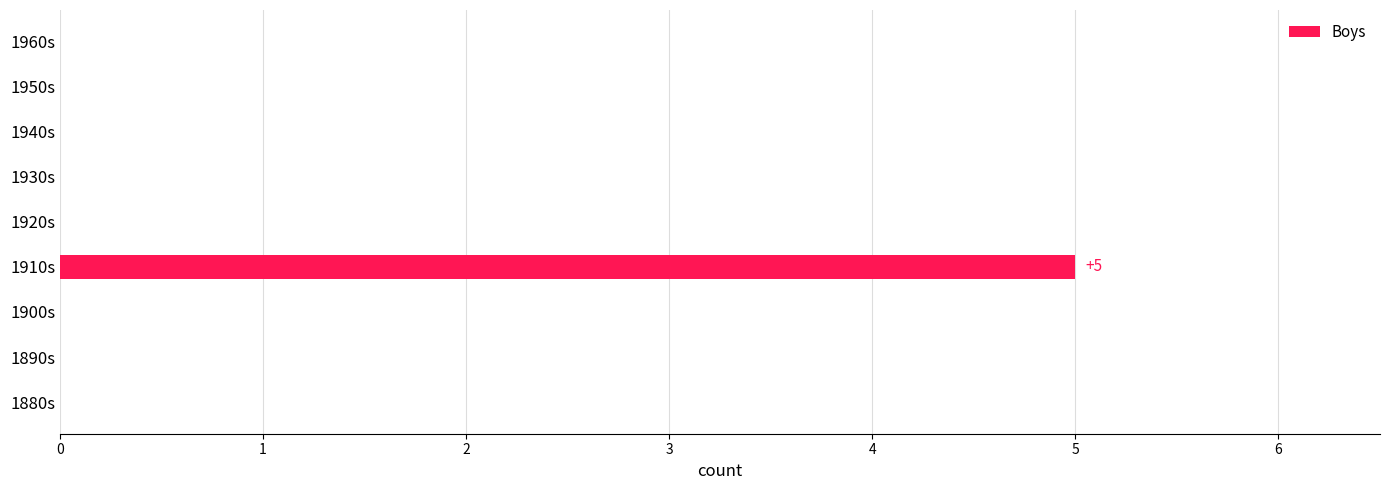

Reading bottom to top, transcribe all the data shown in this chart.

1880s=0	1890s=0	1900s=0	1910s=5	1920s=0	1930s=0	1940s=0	1950s=0	1960s=0